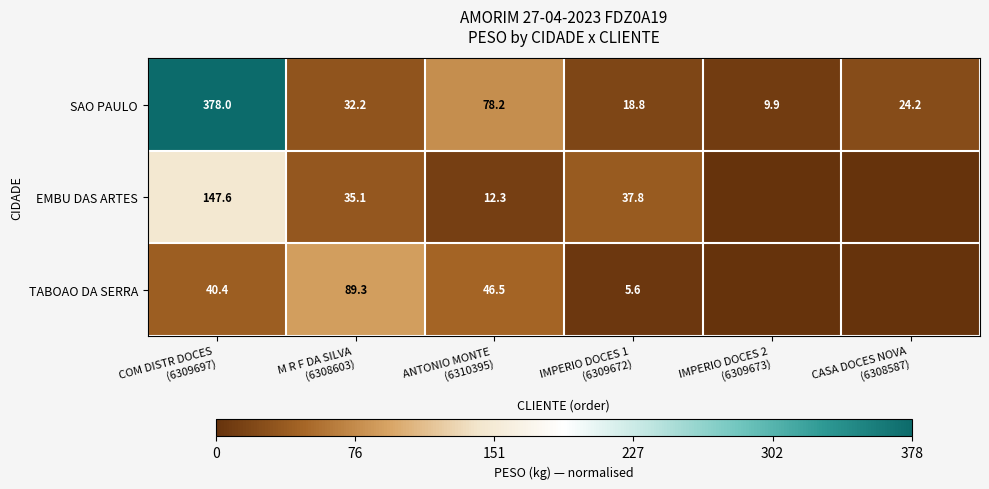

What is the average value of the SAO PAULO series?

90.2